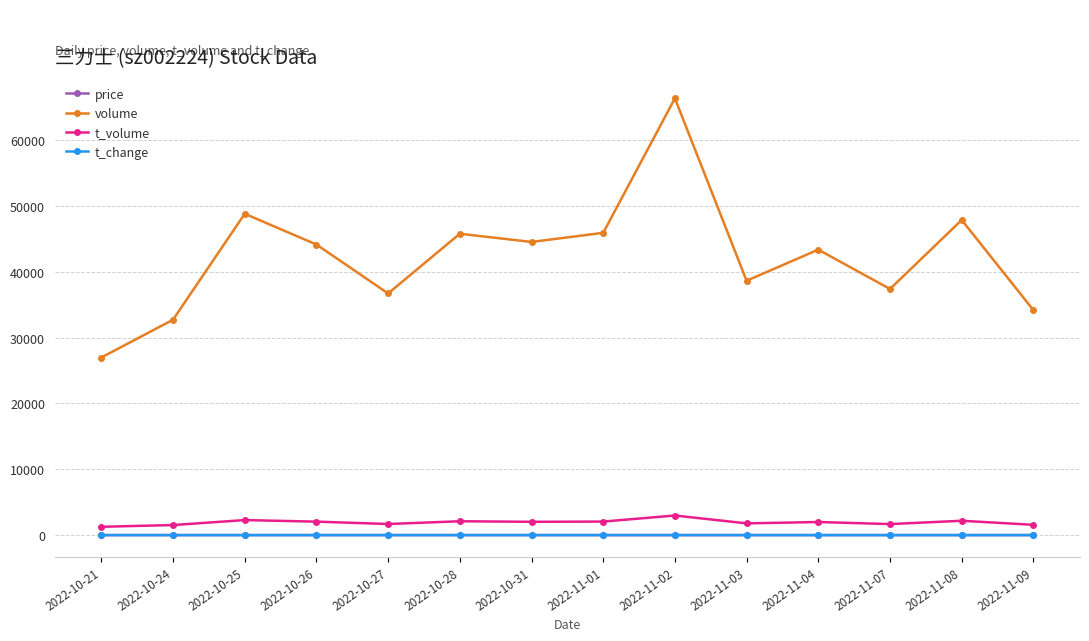

Which series changed the most between 2022-11-07 and 2022-11-09?

volume